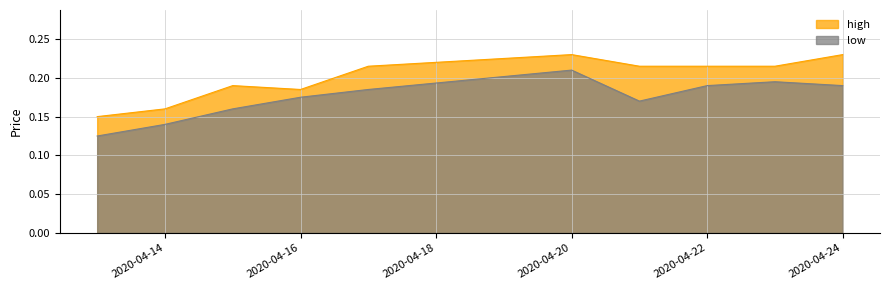

How many lines are shown in the chart?

2